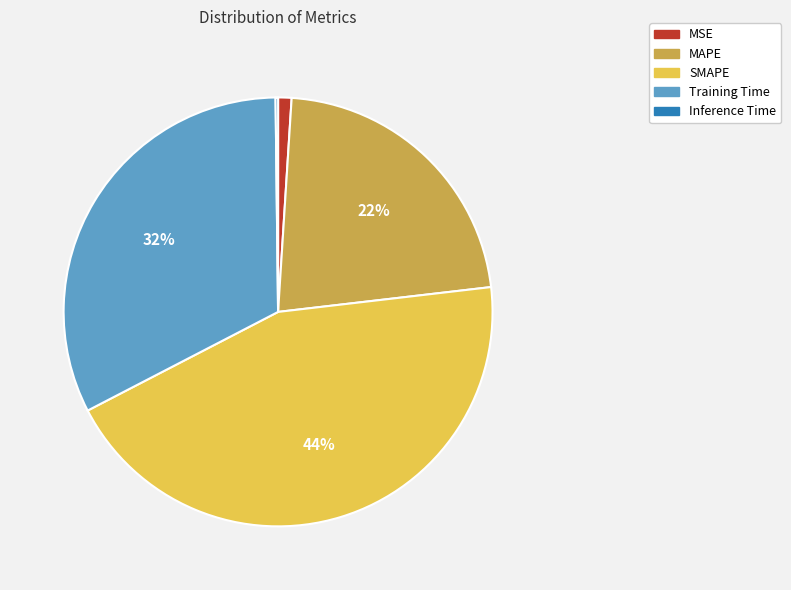

True or false: SMAPE accounts for 54% of the total.

False